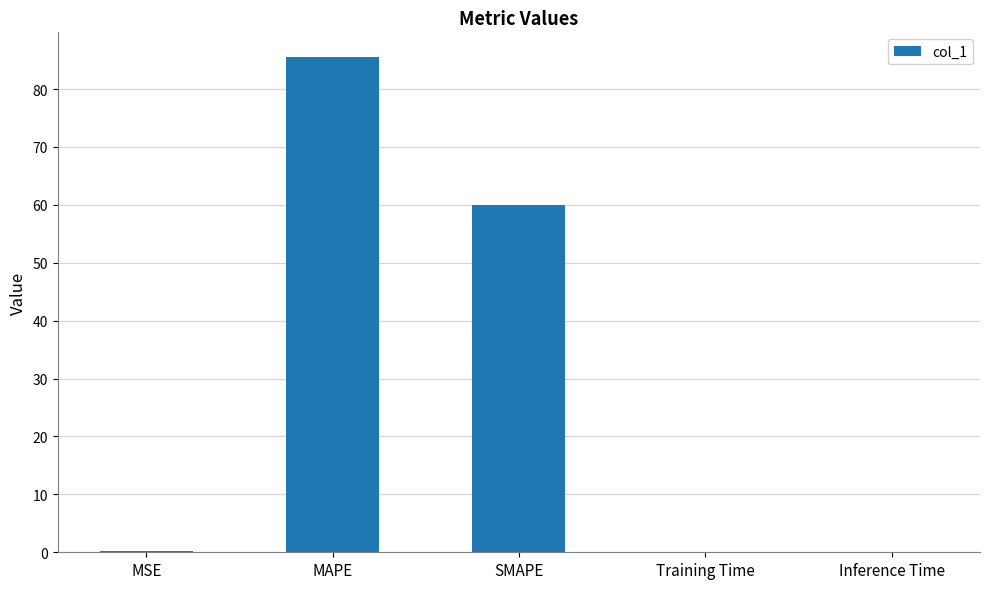

Where is the data nearest to the value 42?

SMAPE